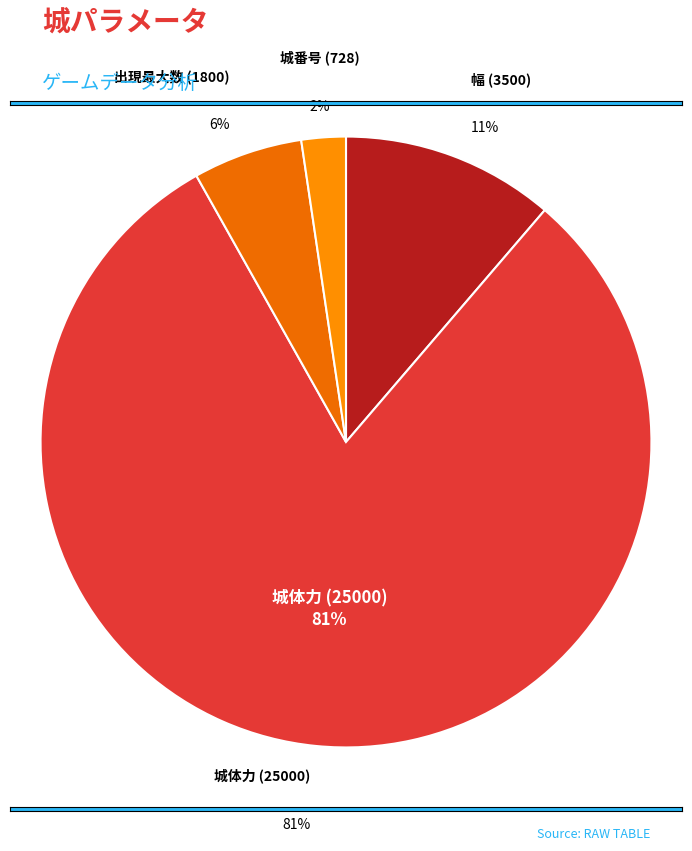

How many segments does this pie chart have?

4